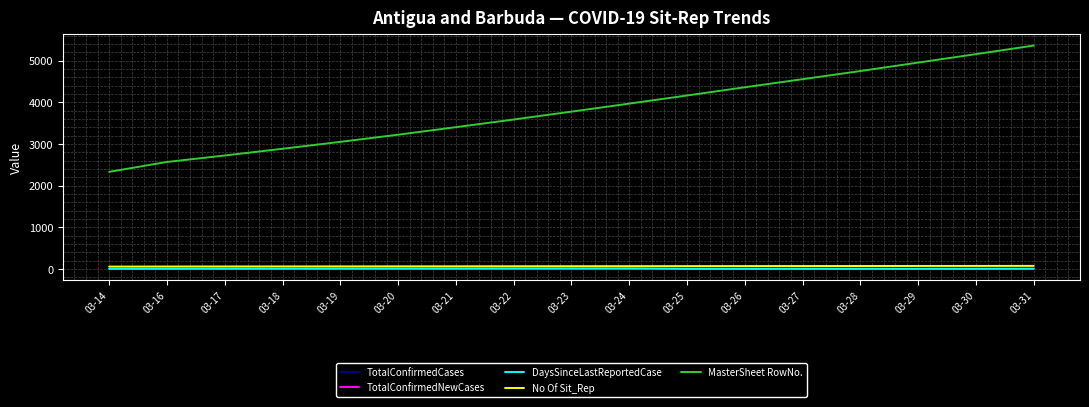

Which series changed the most between 03-26 and 03-30?

MasterSheet RowNo.